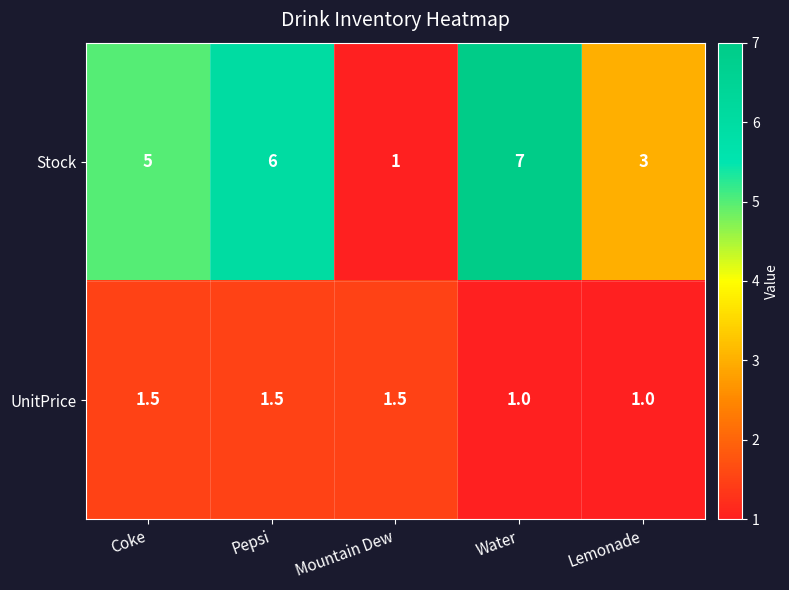

What is the approximate value of Stock at Pepsi?

6.0